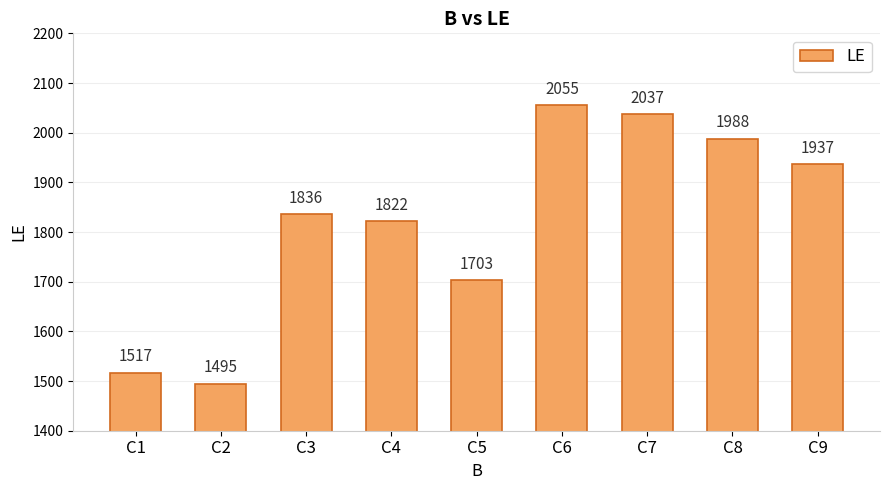

What is the greatest value displayed?

2055